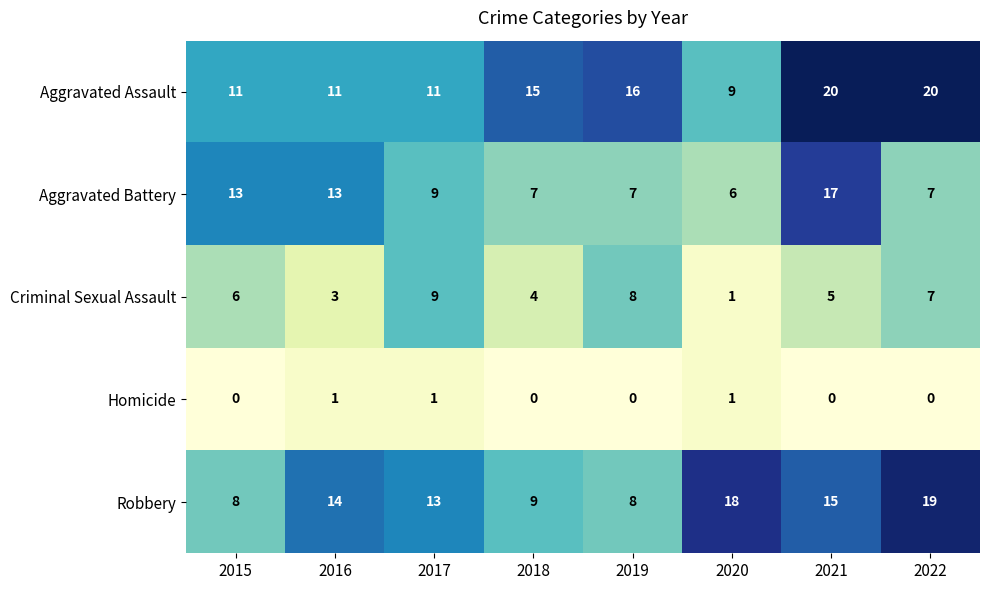

At which category is the sum across all series the highest?

2021